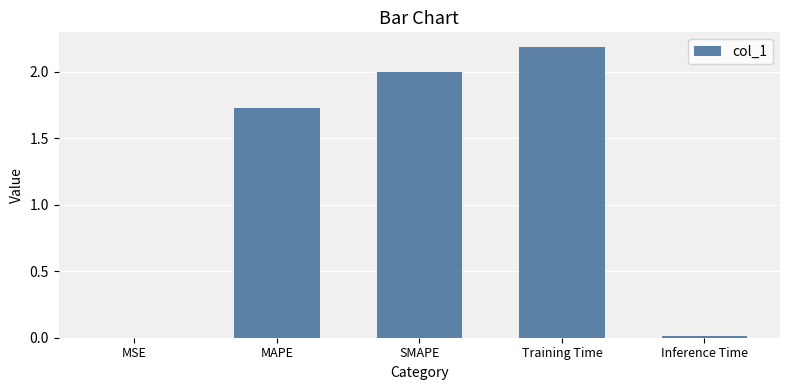

What is the maximum value shown in the chart?

2.2